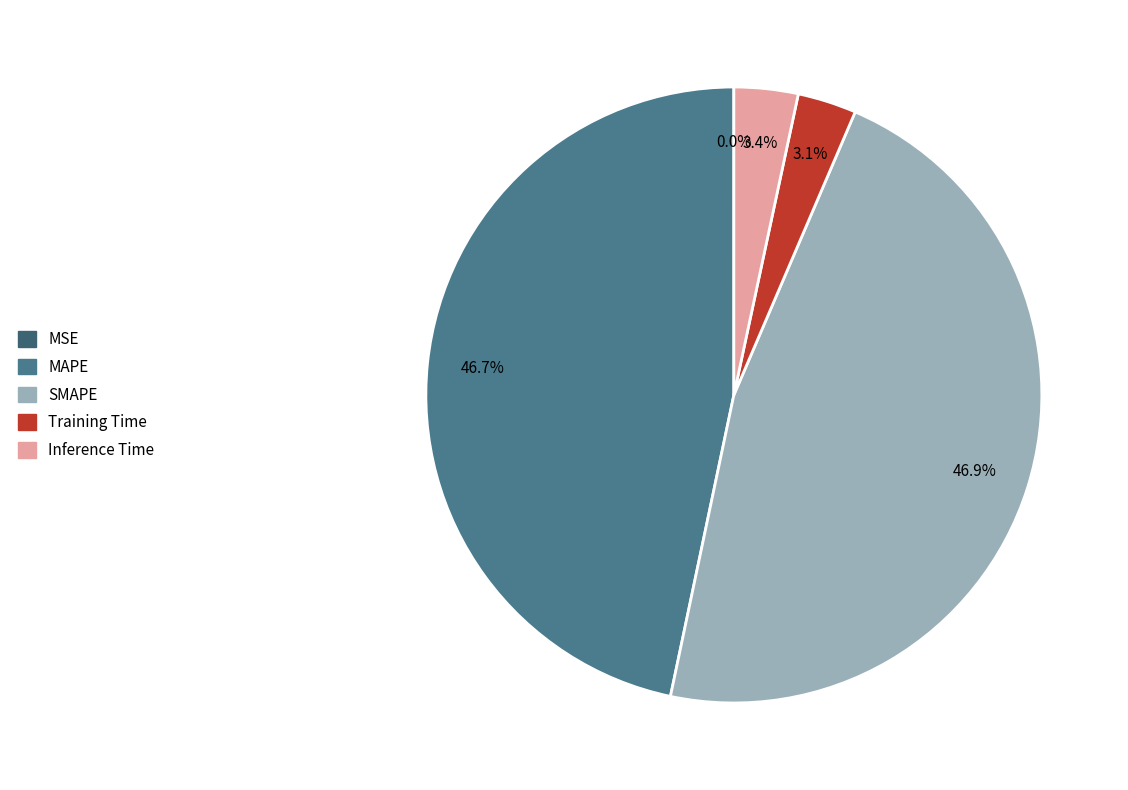

Is it true that SMAPE is 38% of the pie?

False